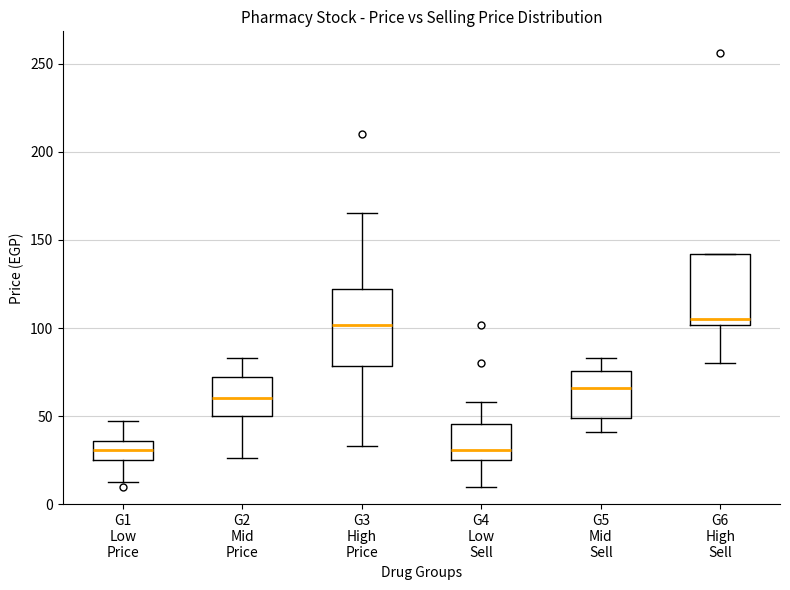

Reading left to right, transcribe this box plot: for each box, give where its median line is, the range the box spans, and where its two whiskers end, as read against the y-axis. The values are not printed on the chart, so give them approximately, as read against the axis.

G1 Low Price: median 30, box 25 to 35, whiskers 15 to 50
G2 Mid Price: median 60, box 50 to 70, whiskers 25 to 85
G3 High Price: median 100, box 80 to 120, whiskers 35 to 165
G4 Low Sell: median 30, box 25 to 45, whiskers 10 to 60
G5 Mid Sell: median 65, box 50 to 75, whiskers 40 to 85
G6 High Sell: median 105, box 100 to 140, whiskers 80 to 140